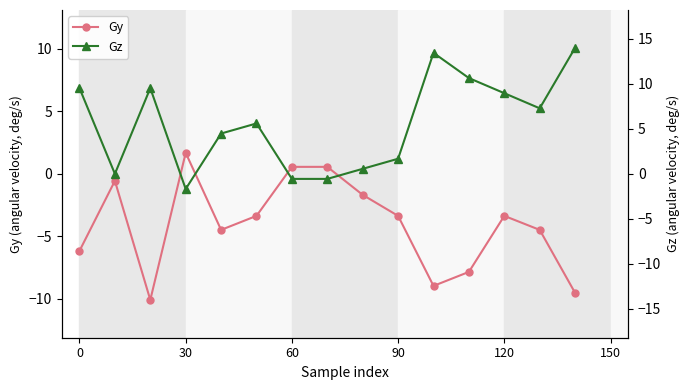

What is the value of the Gy point at the 11th from the left?

-9.0